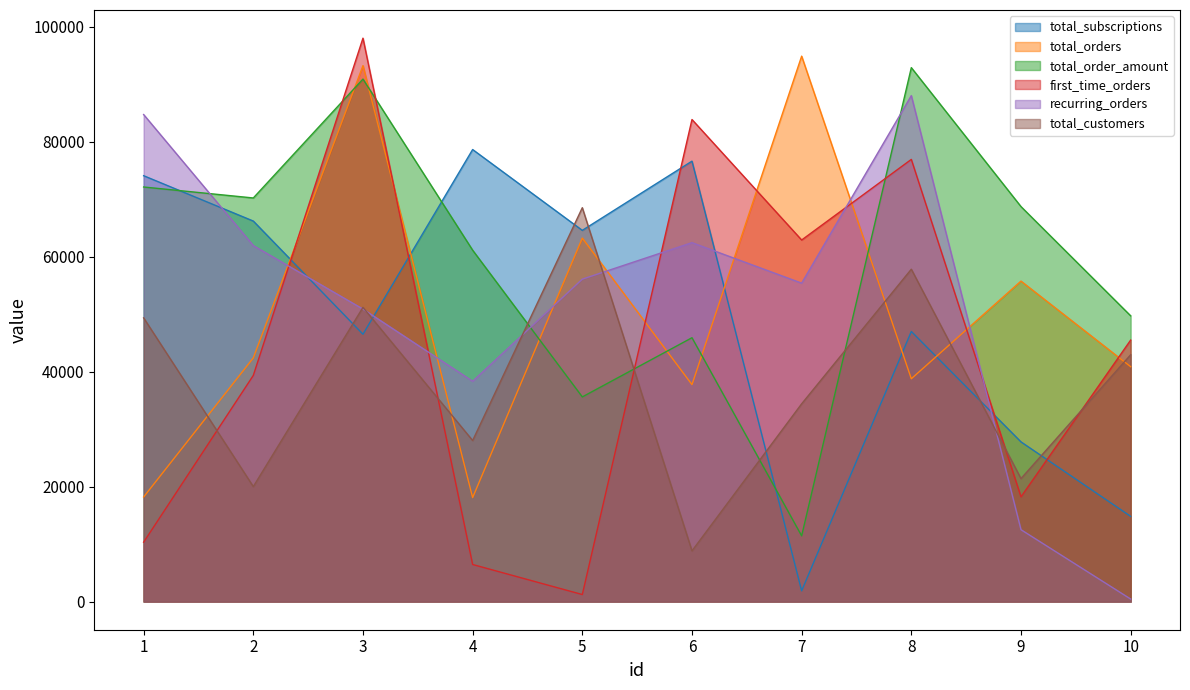

The value of first_time_orders at 5 is 2027. True or false?

False